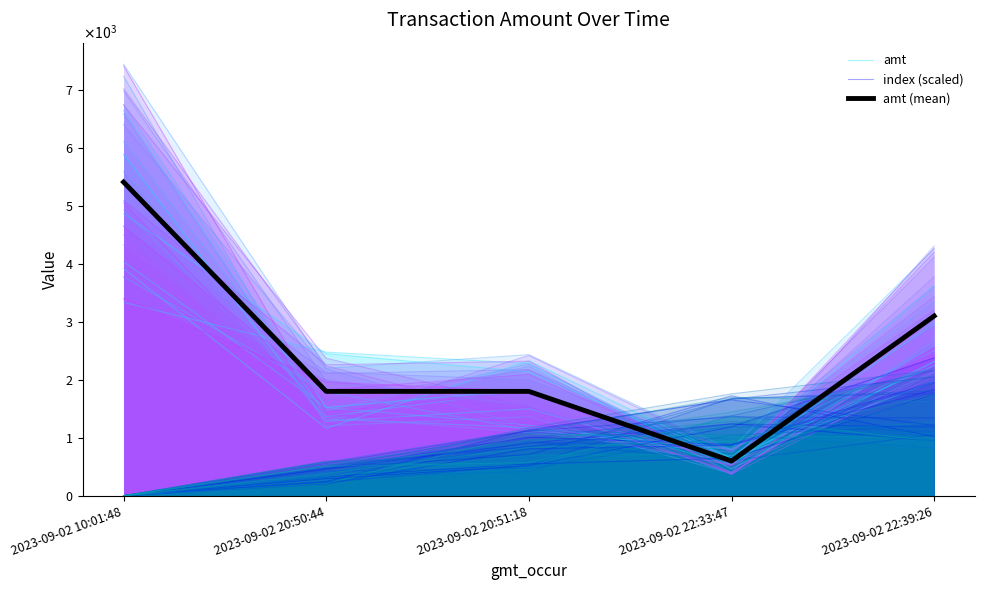

How many series are shown in this chart?

3